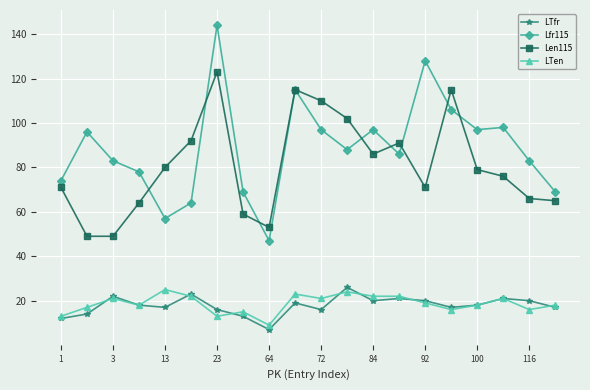

Which series has the largest total across all categories?

Lfr115